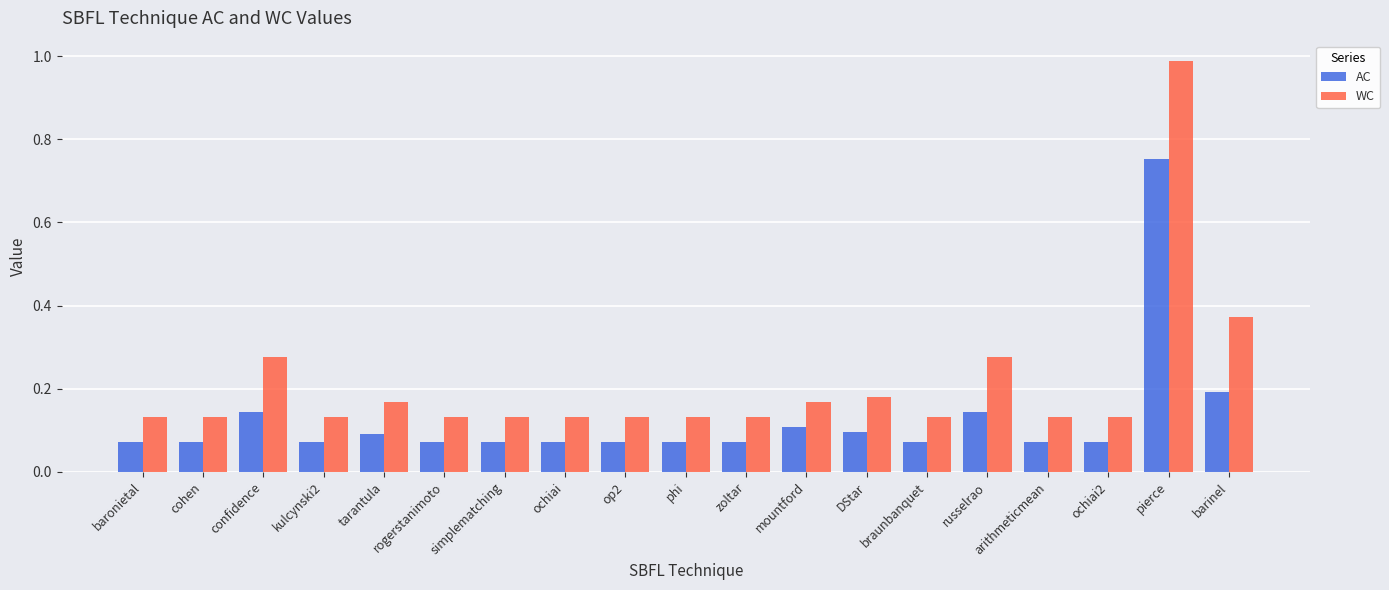

Are the bars horizontal?

No